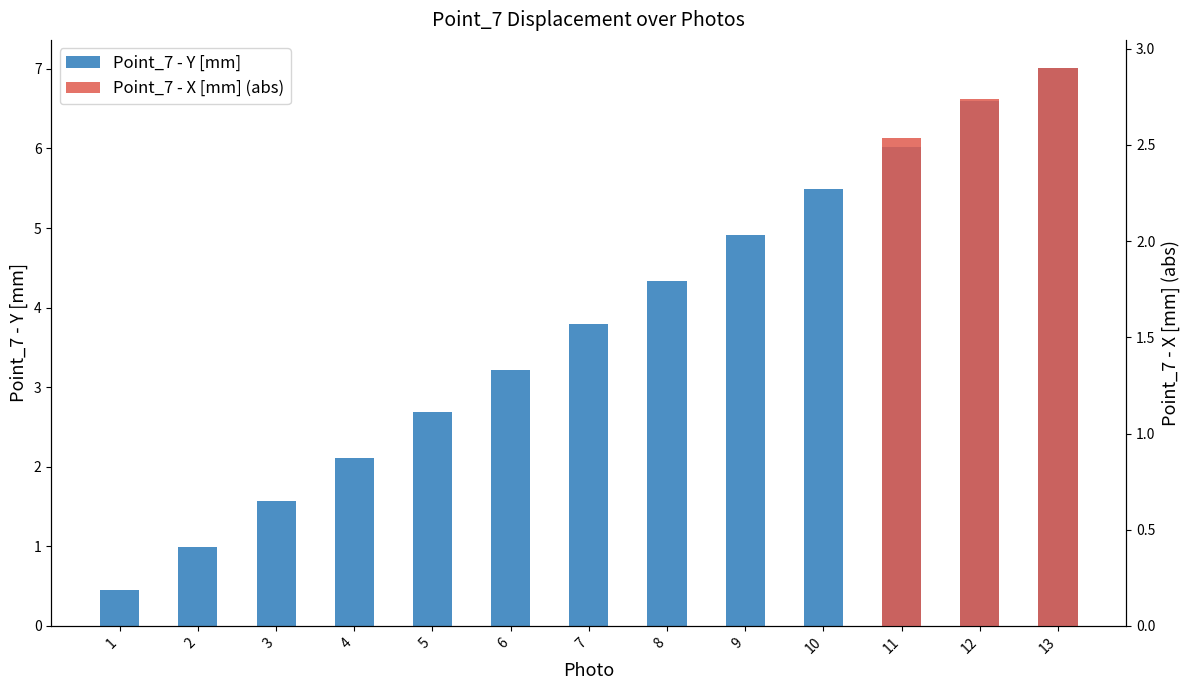

True or false: the data shows 4.7 at 6.

False